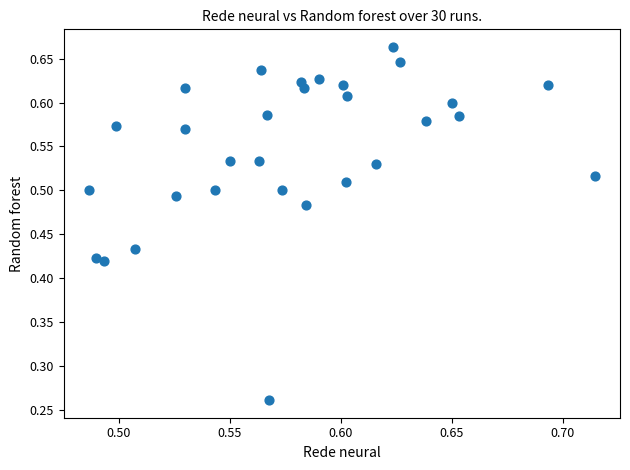

How many data points are displayed?

30